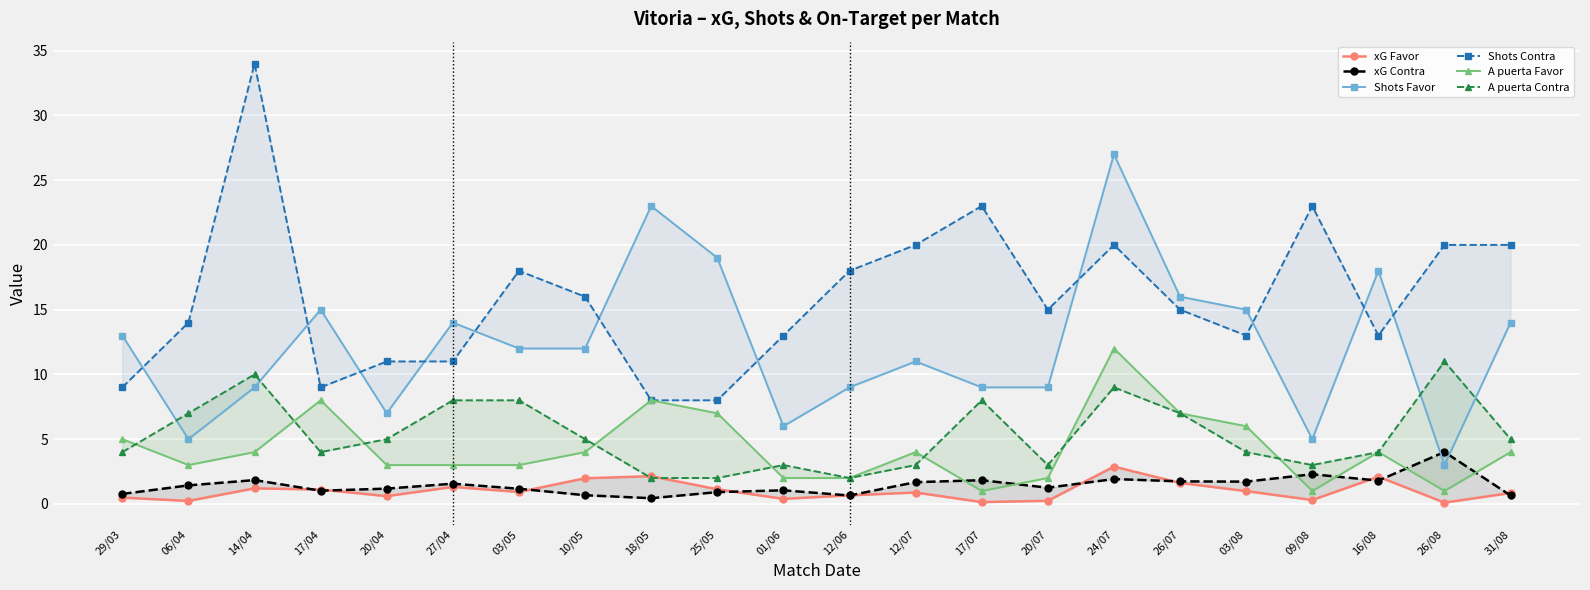

Reading right to left, list all the values displayed in this chart.

xG Favor: 31/08=0.8	26/08=0.1	16/08=2.1	09/08=0.3	03/08=1.0	26/07=1.6	24/07=2.9	20/07=0.2	17/07=0.1	12/07=0.9	12/06=0.7	01/06=0.4	25/05=1.1	18/05=2.1	10/05=2.0	03/05=0.9	27/04=1.3	20/04=0.6	17/04=1.1	14/04=1.2	06/04=0.2	29/03=0.5
xG Contra: 31/08=0.7	26/08=4.0	16/08=1.8	09/08=2.3	03/08=1.7	26/07=1.7	24/07=1.9	20/07=1.2	17/07=1.8	12/07=1.7	12/06=0.7	01/06=1.1	25/05=0.9	18/05=0.4	10/05=0.7	03/05=1.2	27/04=1.6	20/04=1.2	17/04=1.0	14/04=1.8	06/04=1.4	29/03=0.8
Shots Favor: 31/08=14.0	26/08=3.0	16/08=18.0	09/08=5.0	03/08=15.0	26/07=16.0	24/07=27.0	20/07=9.0	17/07=9.0	12/07=11.0	12/06=9.0	01/06=6.0	25/05=19.0	18/05=23.0	10/05=12.0	03/05=12.0	27/04=14.0	20/04=7.0	17/04=15.0	14/04=9.0	06/04=5.0	29/03=13.0
Shots Contra: 31/08=20.0	26/08=20.0	16/08=13.0	09/08=23.0	03/08=13.0	26/07=15.0	24/07=20.0	20/07=15.0	17/07=23.0	12/07=20.0	12/06=18.0	01/06=13.0	25/05=8.0	18/05=8.0	10/05=16.0	03/05=18.0	27/04=11.0	20/04=11.0	17/04=9.0	14/04=34.0	06/04=14.0	29/03=9.0
A puerta Favor: 31/08=4.0	26/08=1.0	16/08=4.0	09/08=1.0	03/08=6.0	26/07=7.0	24/07=12.0	20/07=2.0	17/07=1.0	12/07=4.0	12/06=2.0	01/06=2.0	25/05=7.0	18/05=8.0	10/05=4.0	03/05=3.0	27/04=3.0	20/04=3.0	17/04=8.0	14/04=4.0	06/04=3.0	29/03=5.0
A puerta Contra: 31/08=5.0	26/08=11.0	16/08=4.0	09/08=3.0	03/08=4.0	26/07=7.0	24/07=9.0	20/07=3.0	17/07=8.0	12/07=3.0	12/06=2.0	01/06=3.0	25/05=2.0	18/05=2.0	10/05=5.0	03/05=8.0	27/04=8.0	20/04=5.0	17/04=4.0	14/04=10.0	06/04=7.0	29/03=4.0